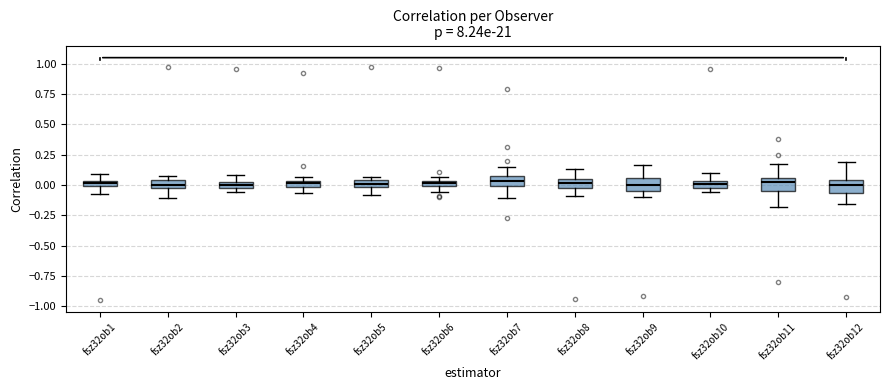

Where is the lower edge of the box for fsz32ob6 on the y-axis? The values are not printed on the chart, so give them approximately, as read against the axis.

0.00